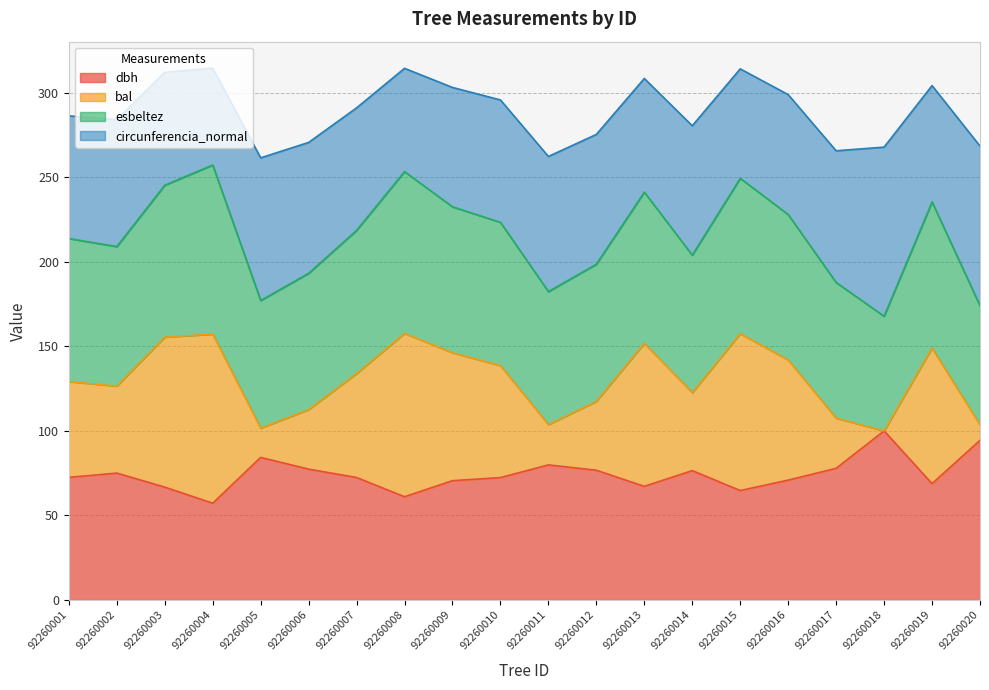

At which label does dbh reach its peak?

92260018